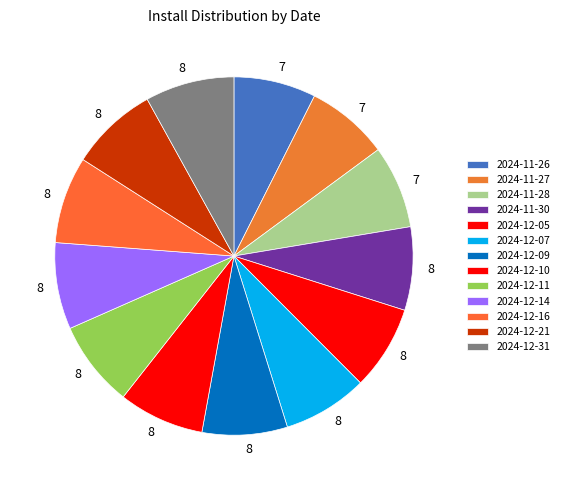

How many slices are in this pie chart?

13